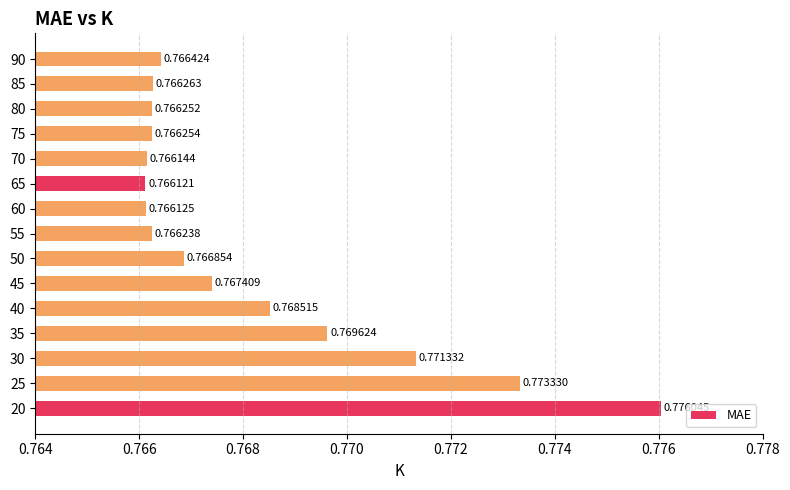

List the labels in order of value, smallest first.

65, 60, 70, 55, 80, 75, 85, 90, 50, 45, 40, 35, 30, 25, 20